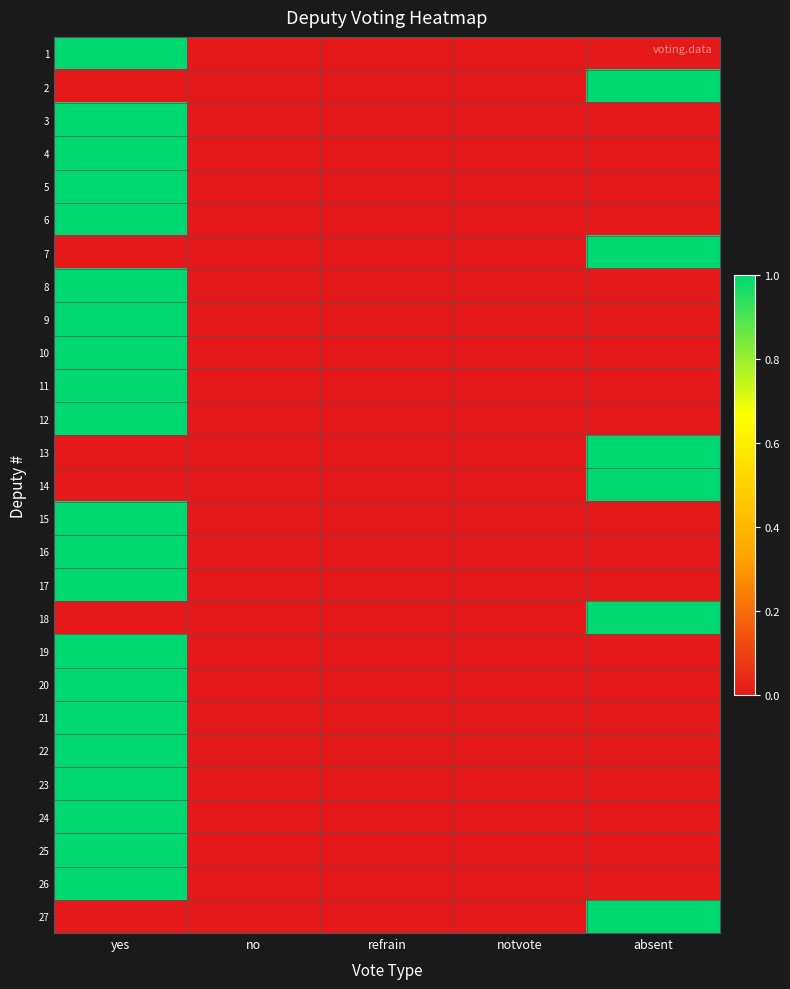

At how many categories does at least one series exceed 0?

2